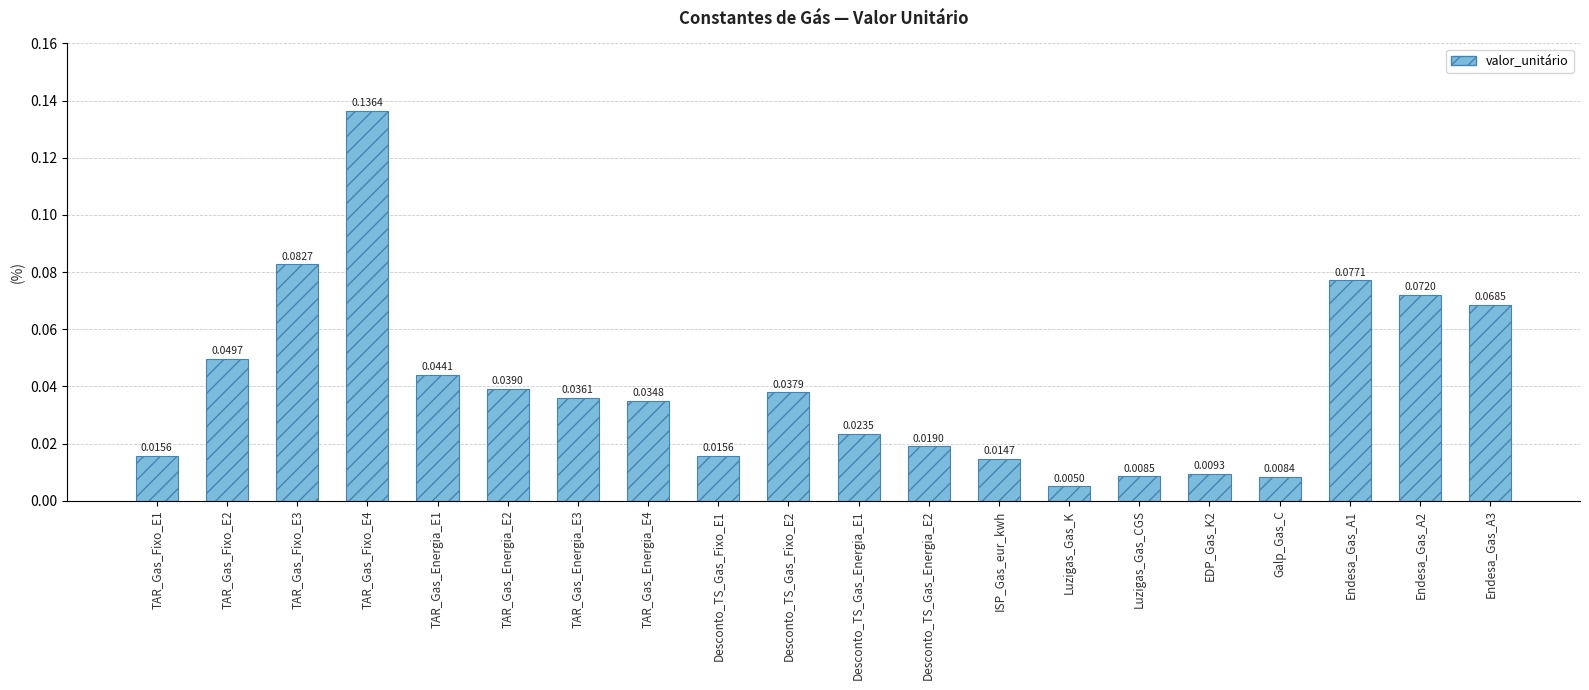

Which category has the lowest value across all series?

Luzigas_Gas_K